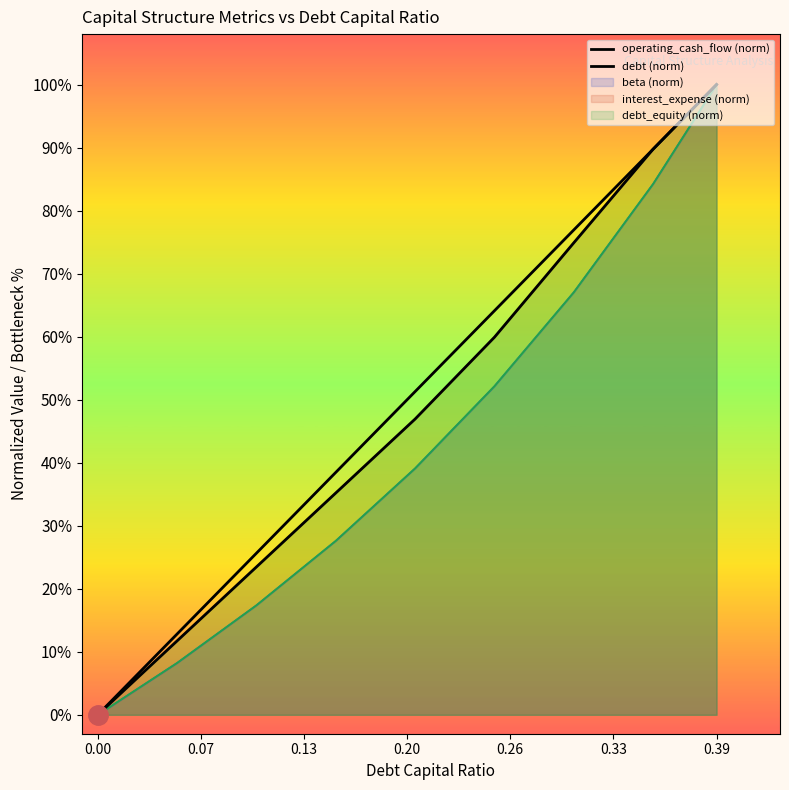

Which series has the largest total across all categories?

debt (norm)